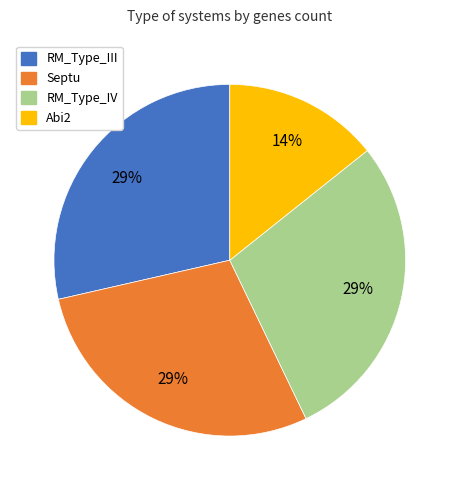

True or false: Septu accounts for 29% of the total.

True